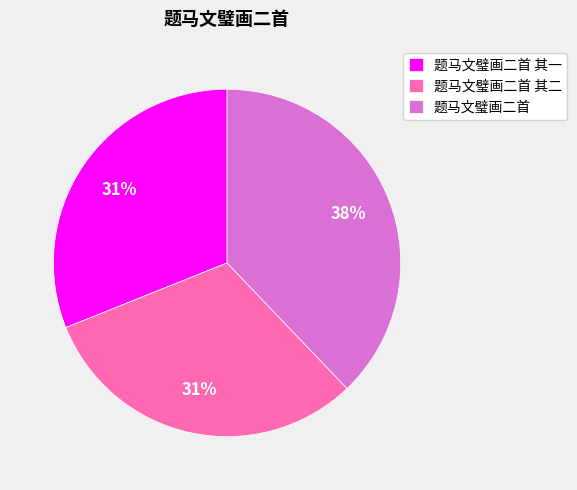

True or false: 题马文璧画二首 accounts for 45% of the total.

False